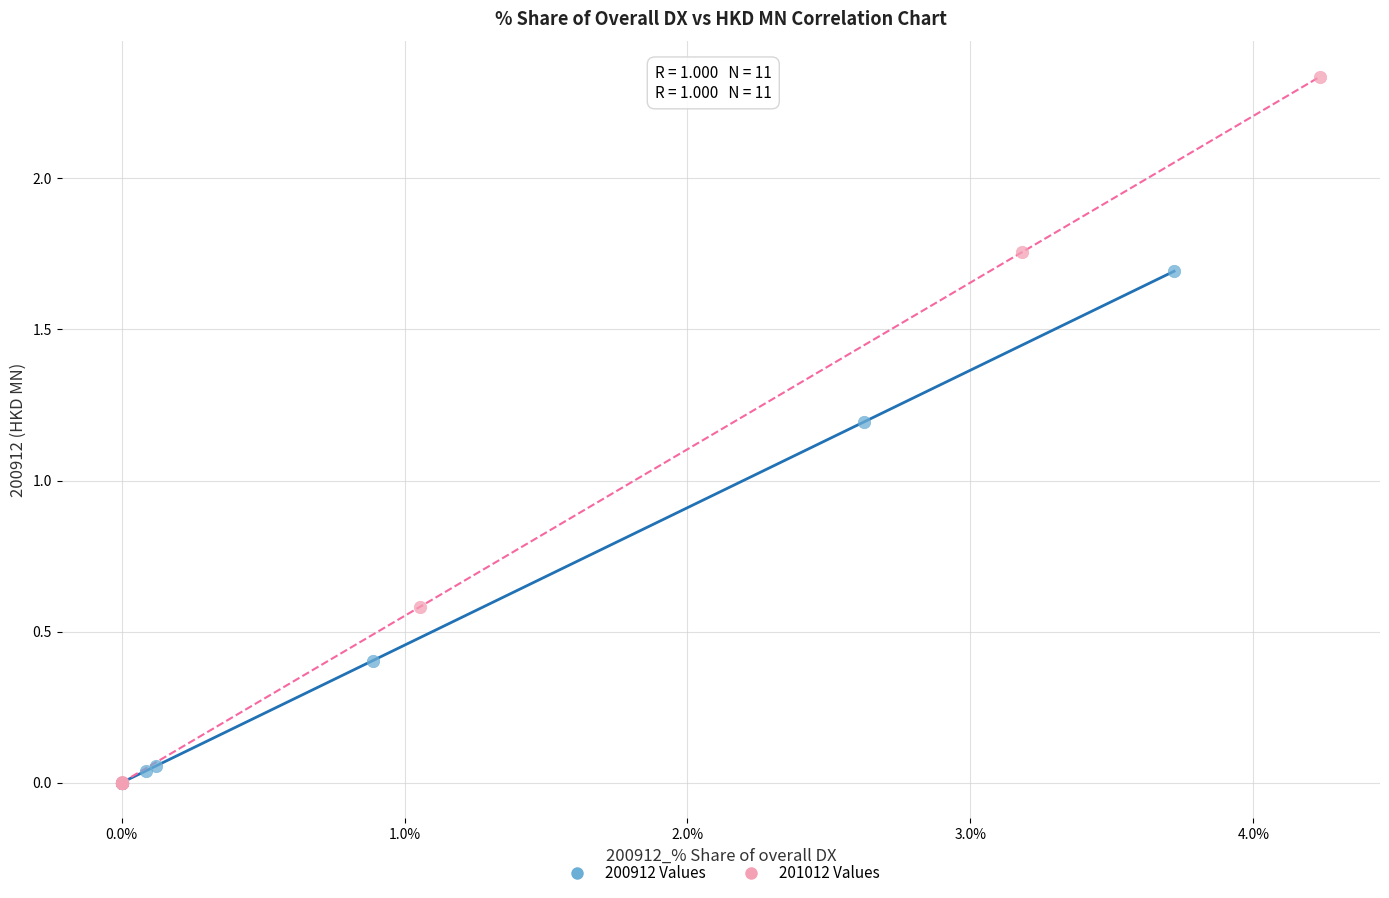

Which series contains the highest Y value?

201012 Values